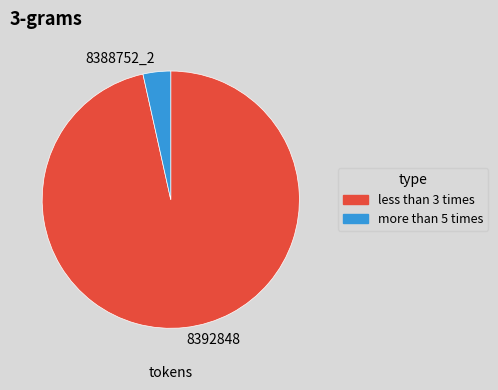

Between more than 5 times and less than 3 times, which is larger?

less than 3 times